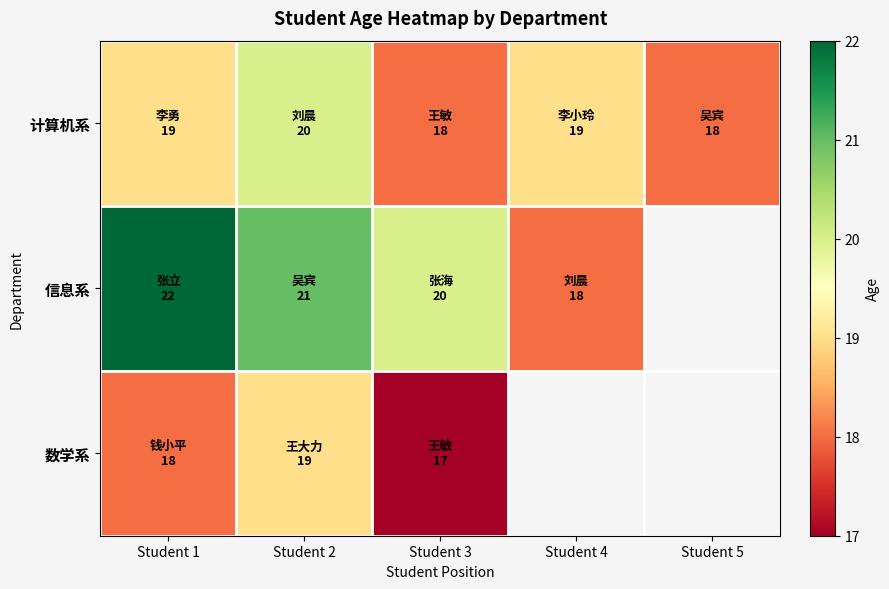

True or false: 计算机系 has a value of 20.0 at Student 2.

True